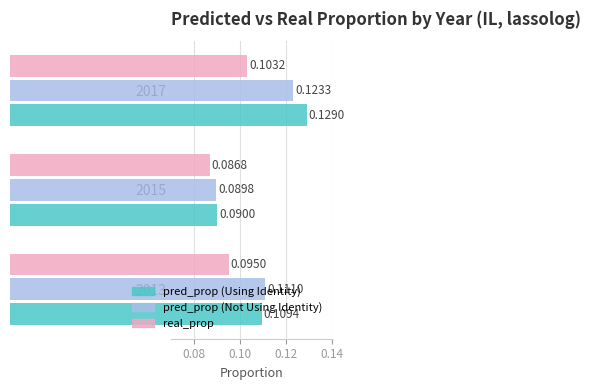

Which series has the widest spread of values?

pred_prop (Using Identity)